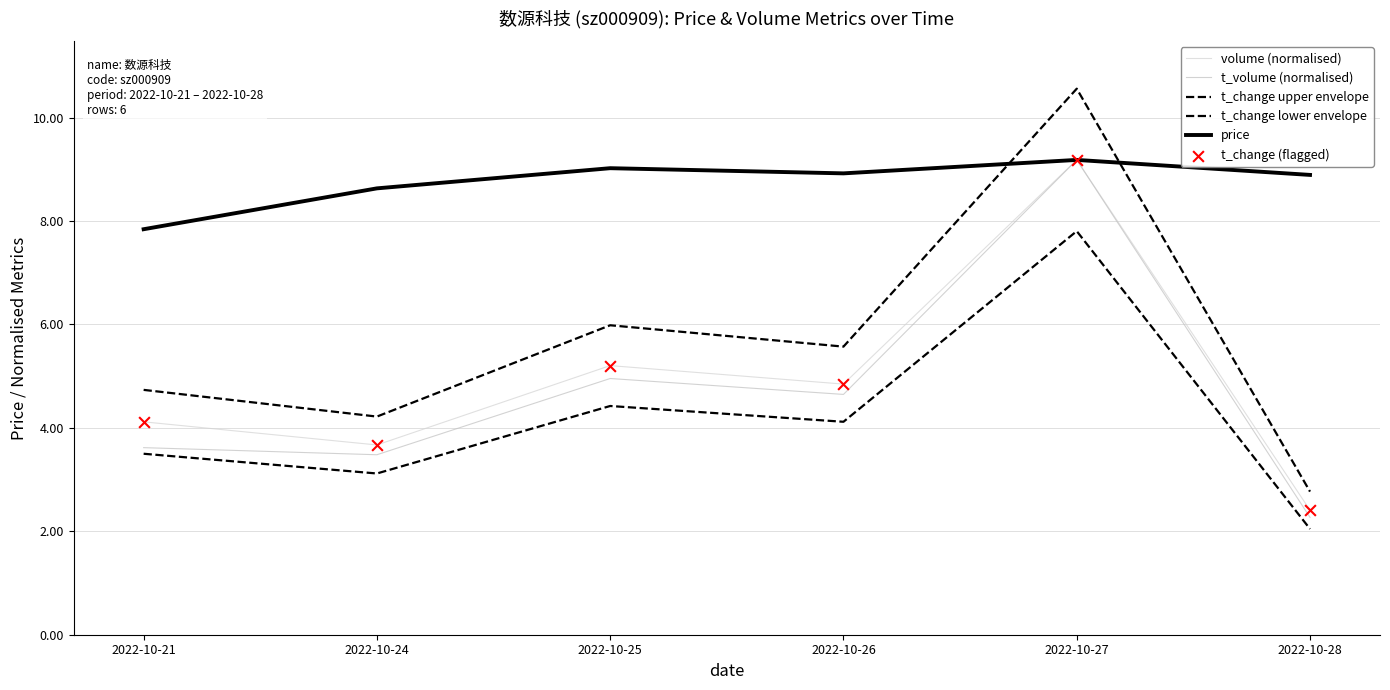

Is the value of t_change (flagged) at 2022-10-27 greater than the value of t_change lower envelope at 2022-10-28?

Yes